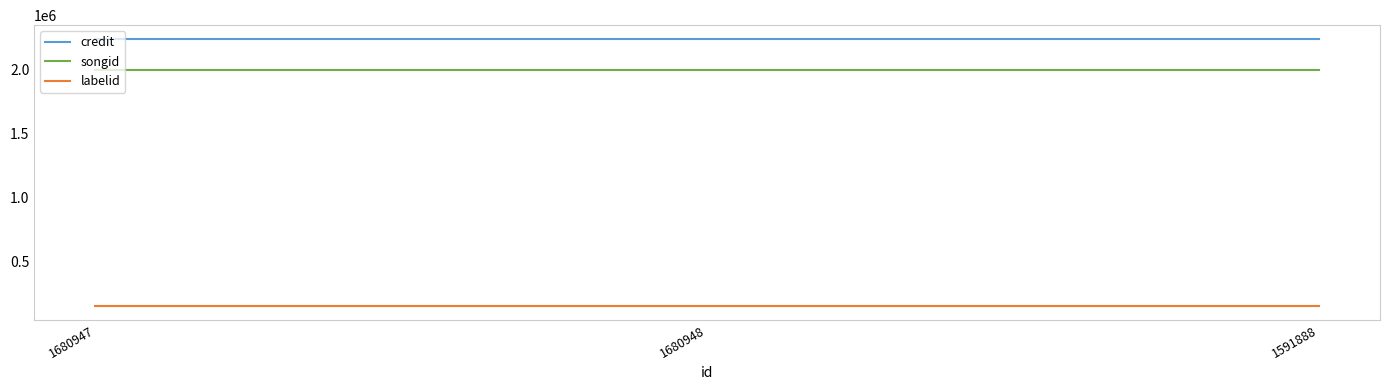

What position from the right is 1680948?

2